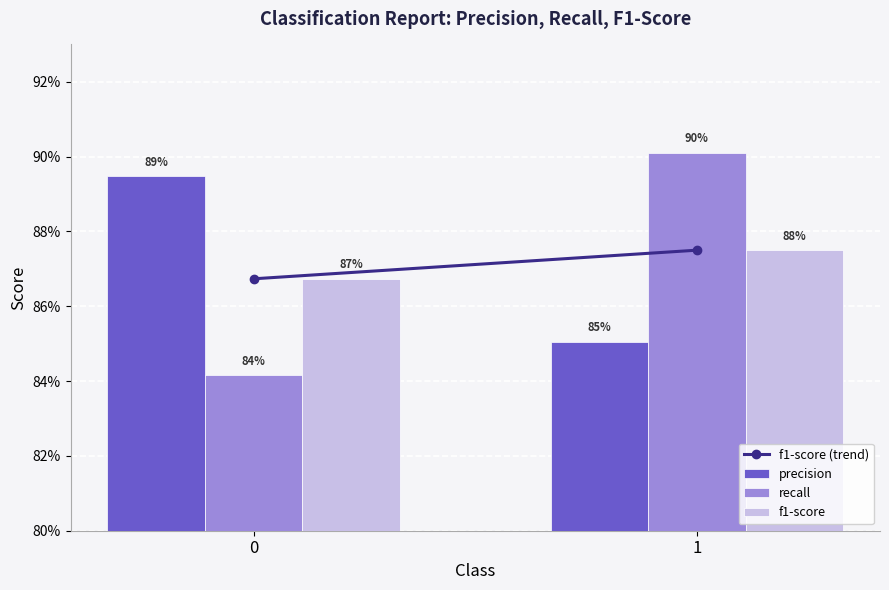

At which category is the sum across all series the highest?

1